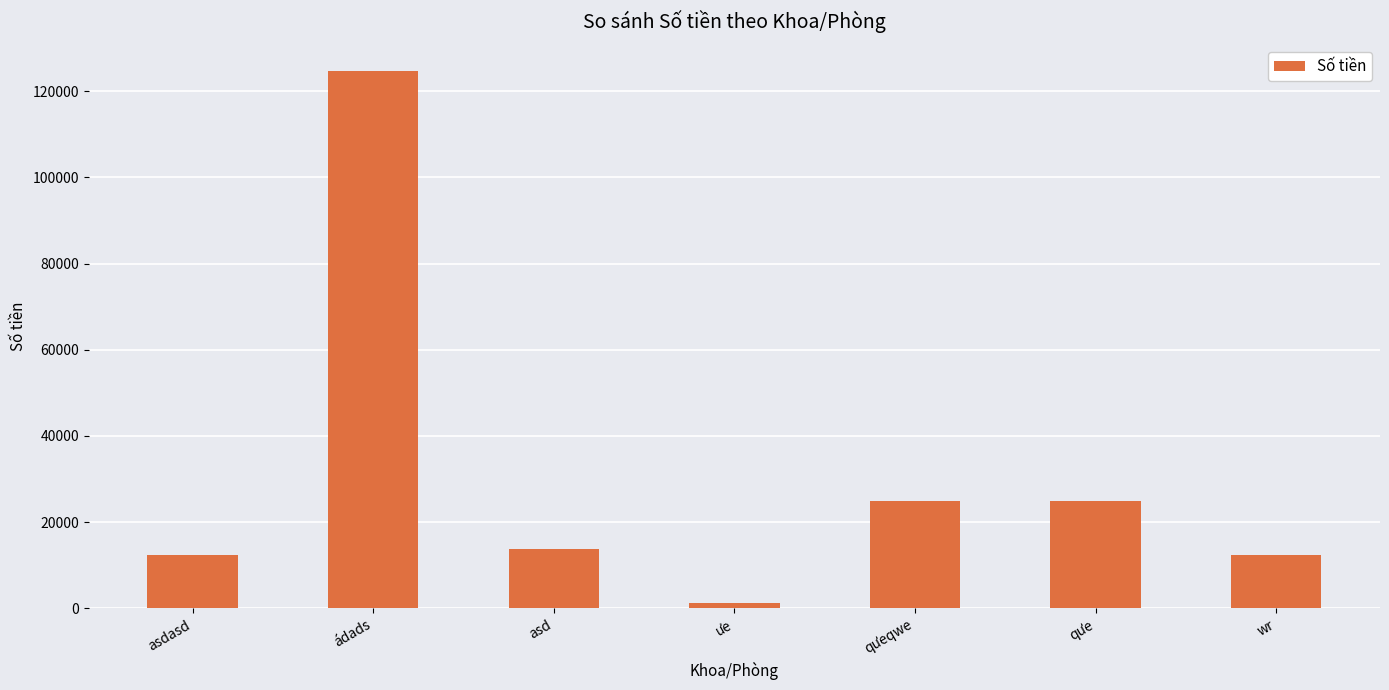

Which has a higher value, ádads or asdasd?

ádads